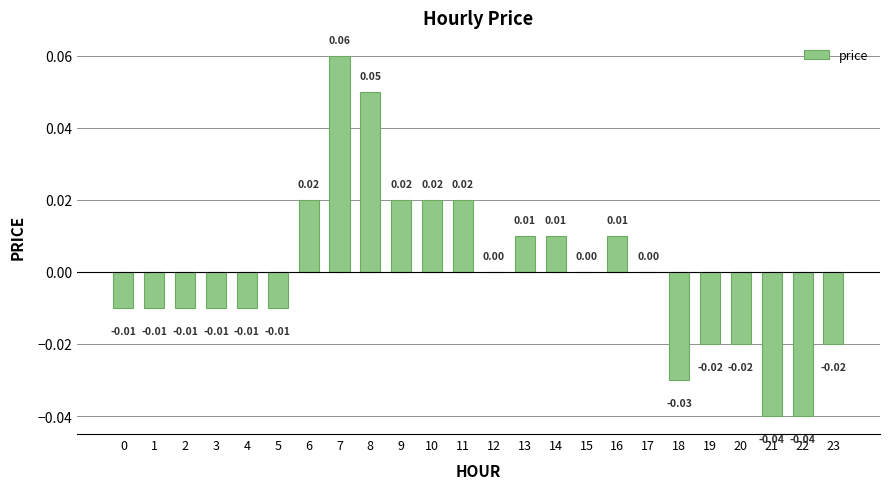

Which has a higher value, 9 or 19?

9